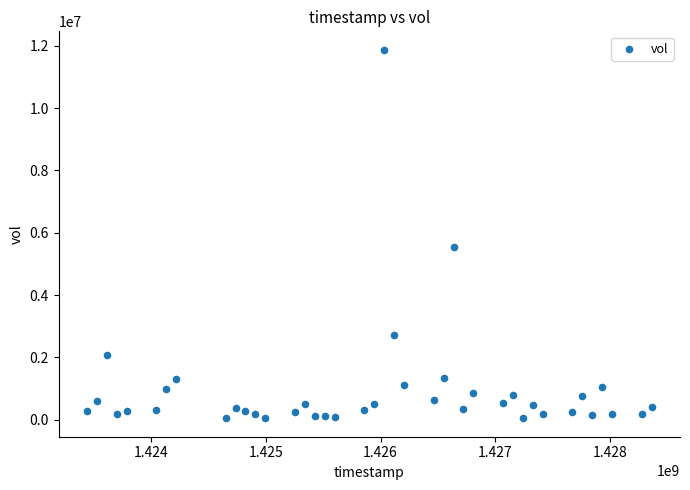

What Y value in the scatter plot is closest to 5960600?

5547400